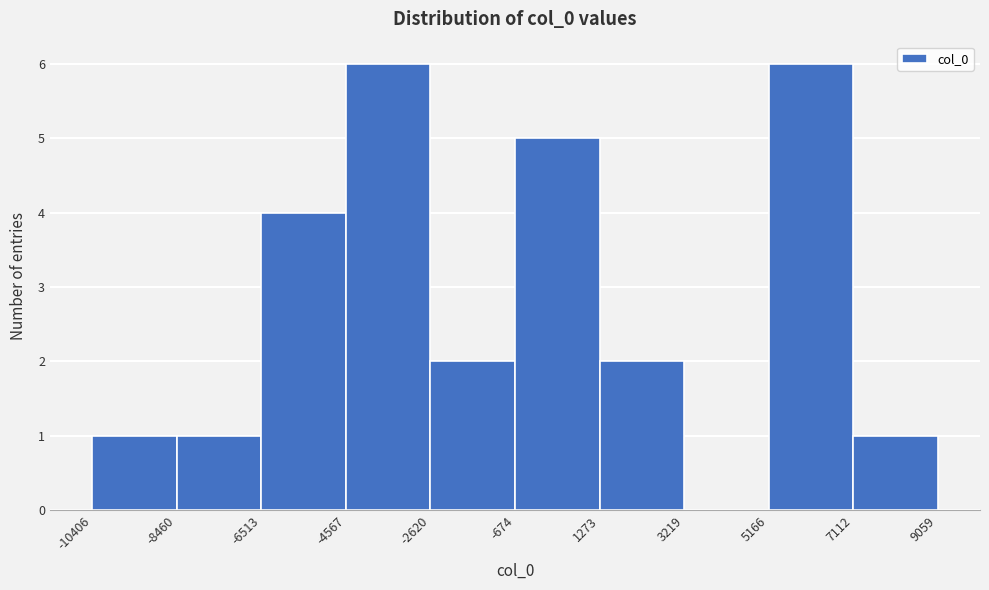

What is the height of the bar covering 5166 to 7112 on the x-axis? The values are not printed on the chart, so give them approximately, as read against the axis.

6